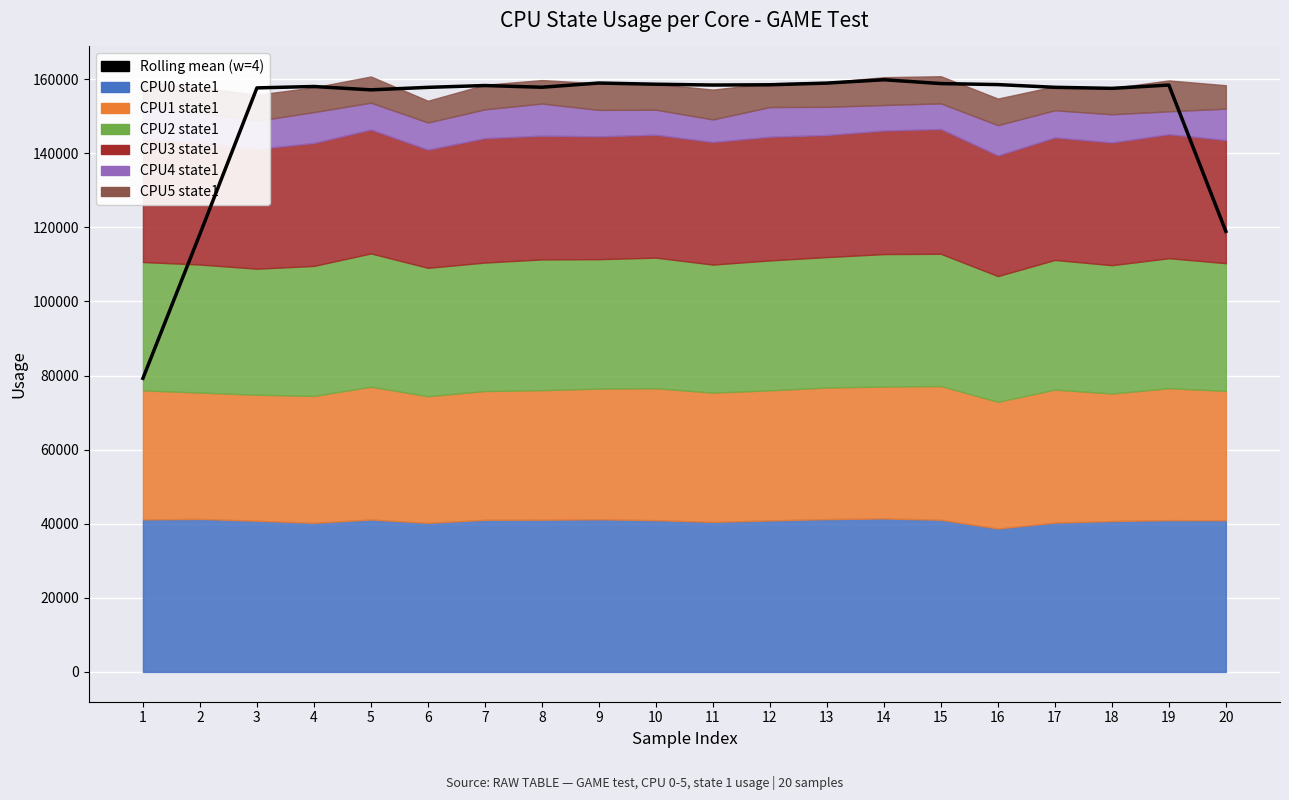

How many data points does each series have?

20